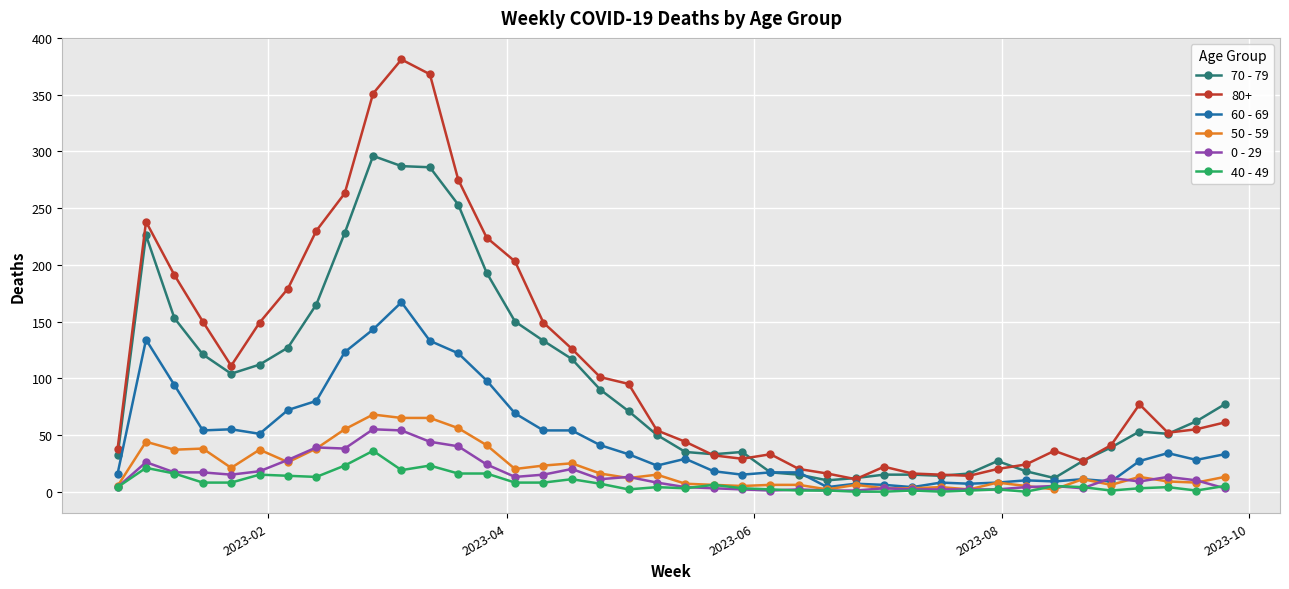

True or false: 0 - 29 and 70 - 79 intersect in this chart.

False